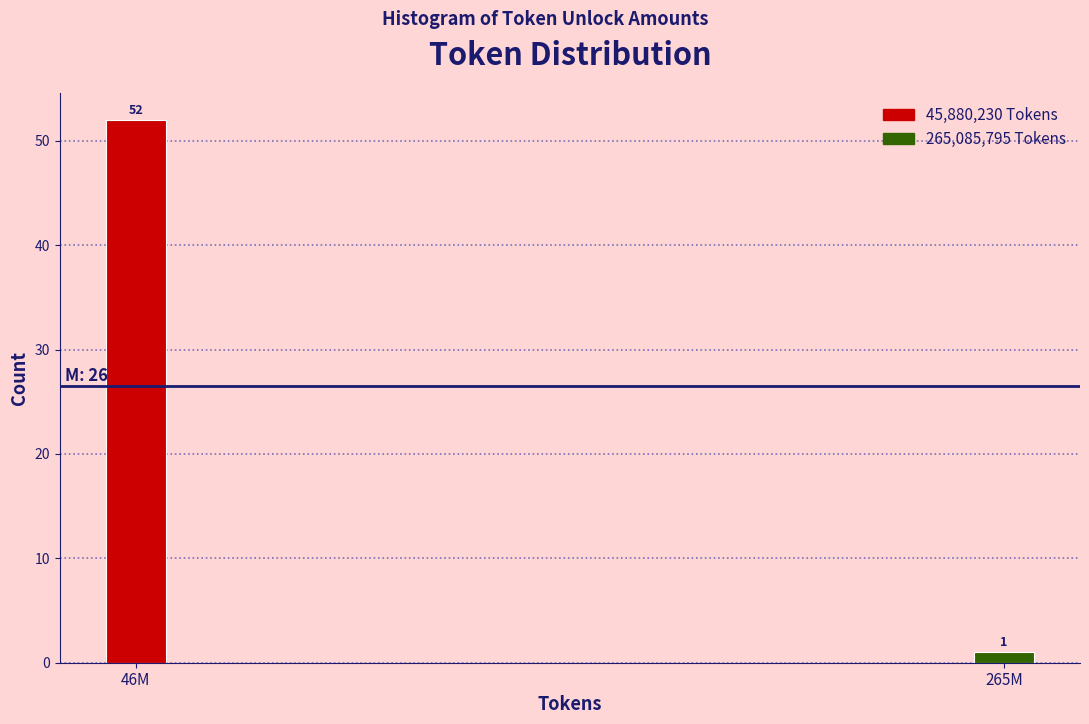

Reading right to left, what are all the values shown in this chart?

265M=1	46M=52